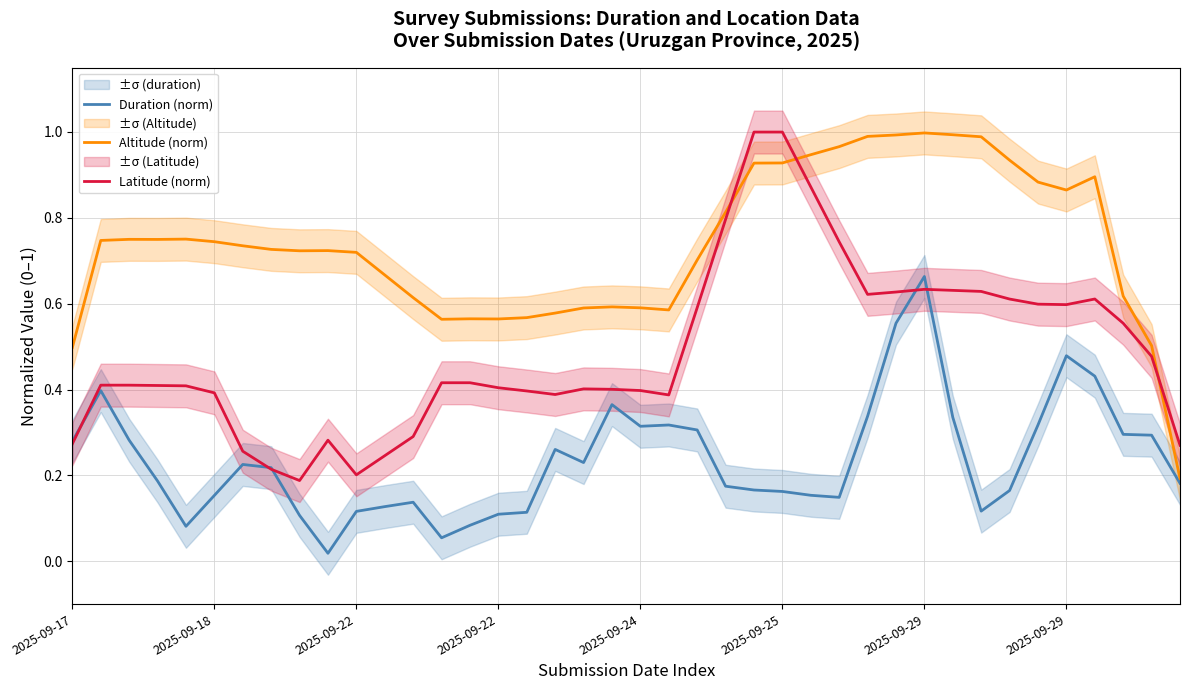

What is the average value of the Latitude (norm) series?

0.5